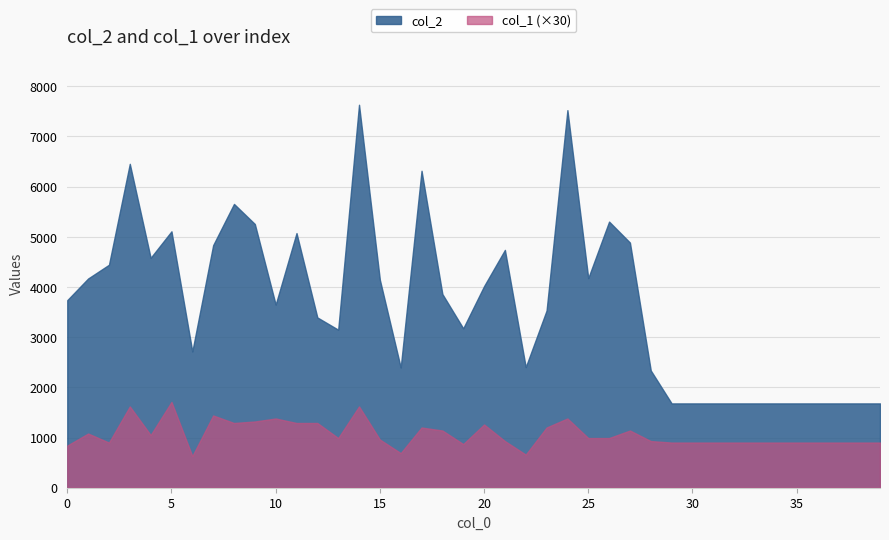

Read the col_2 value at 37, to the nearest 100.

1700